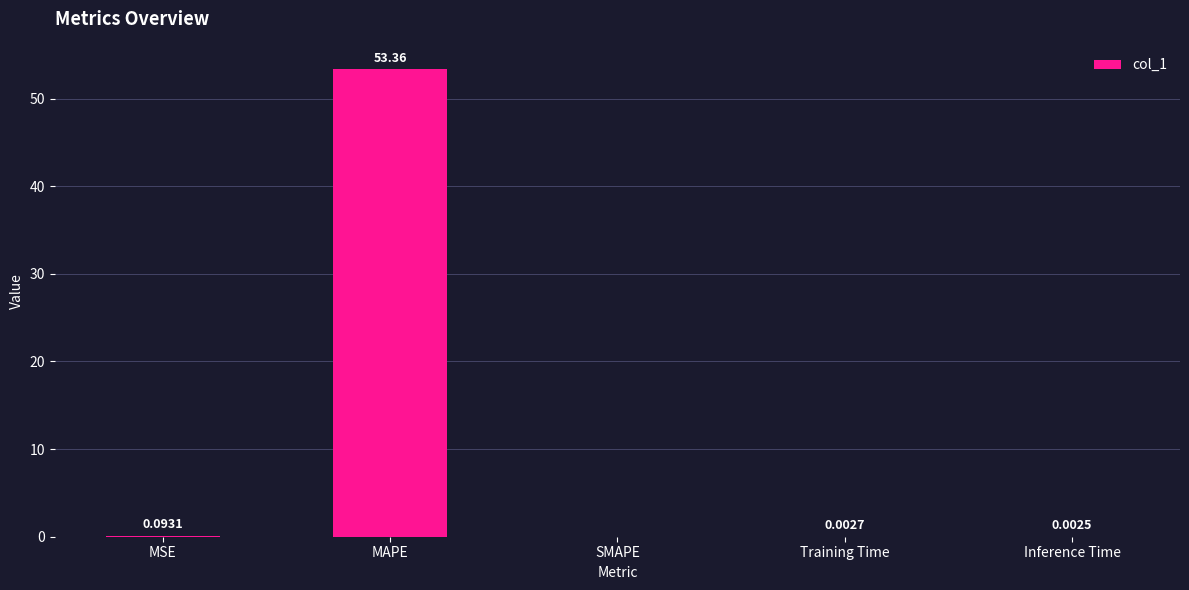

Which has a higher value, MSE or Inference Time?

MSE